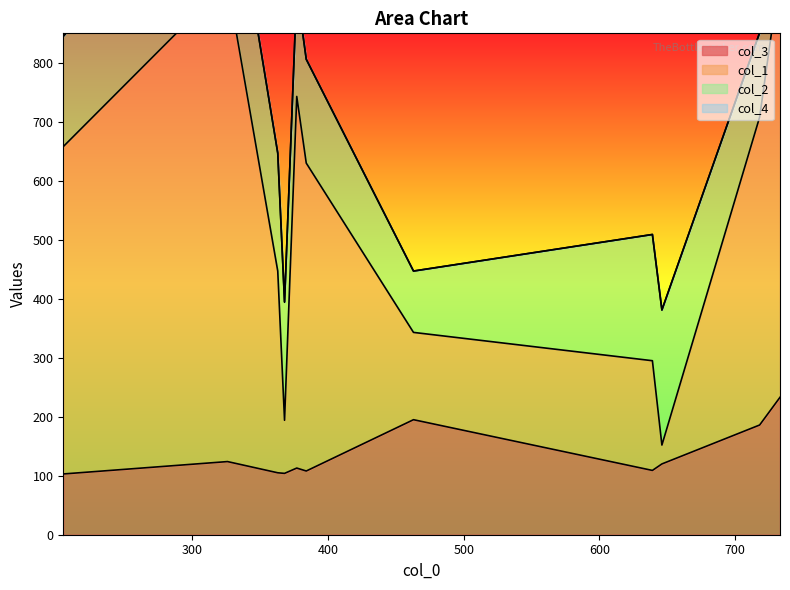

Between which two adjacent categories do col_2 and col_3 first intersect?

646 and 718